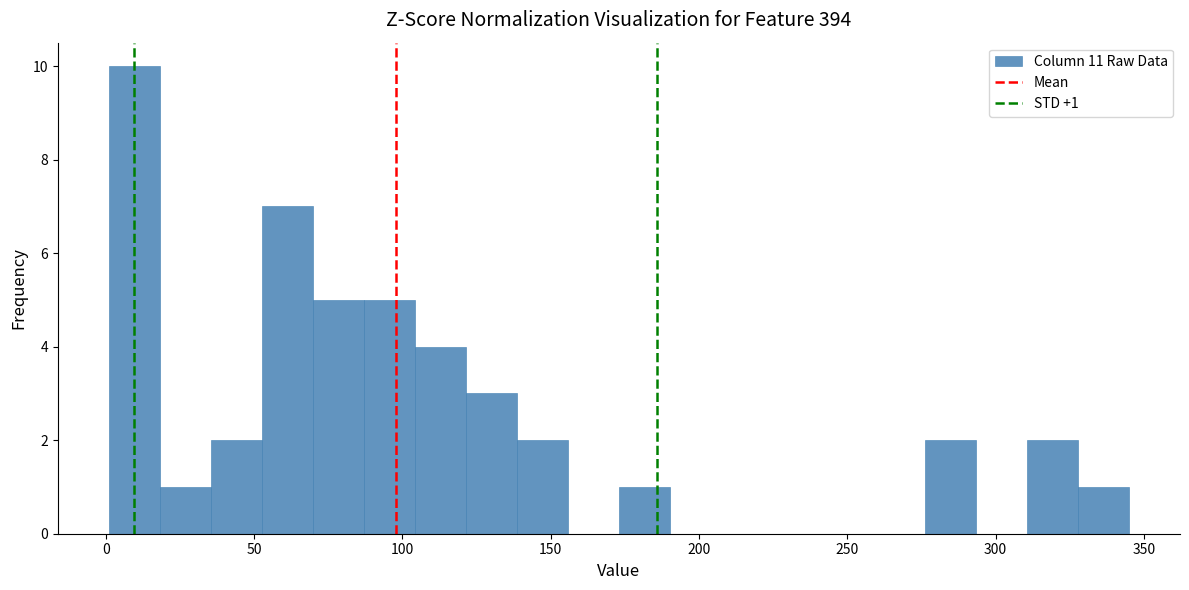

Around what value on the x-axis is the tallest bar? Give the approximate position of its centre, as read against the axis.

10